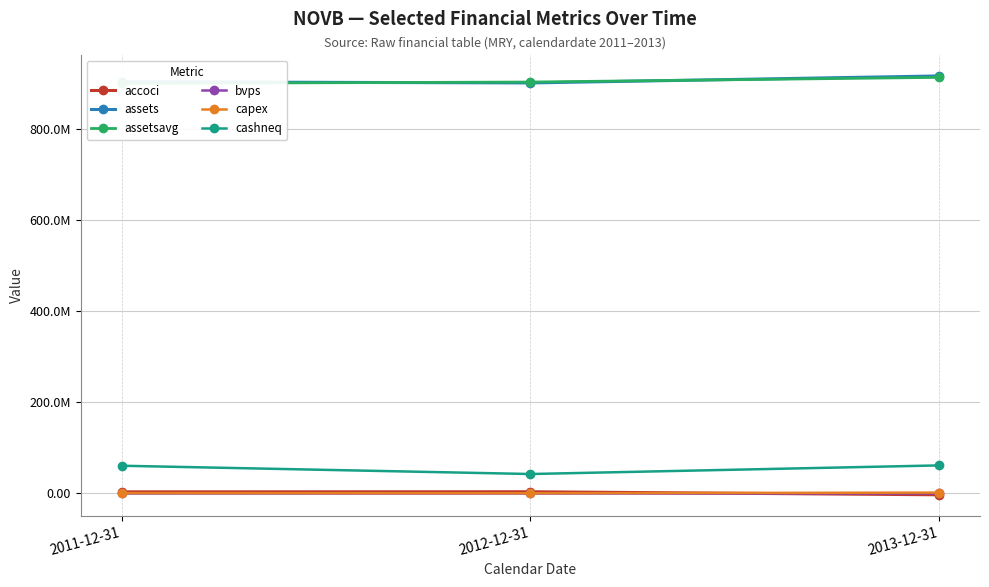

What is the label of the 3rd point from the left?

2013-12-31